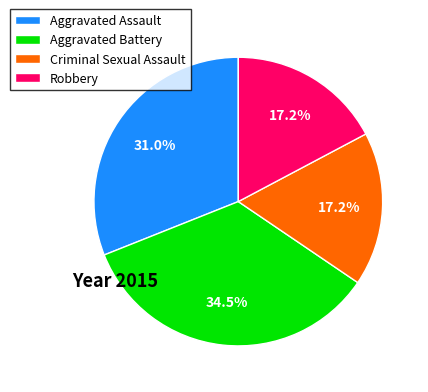

Approximately how many times larger is the value at Aggravated Assault compared to Aggravated Battery?

0.9